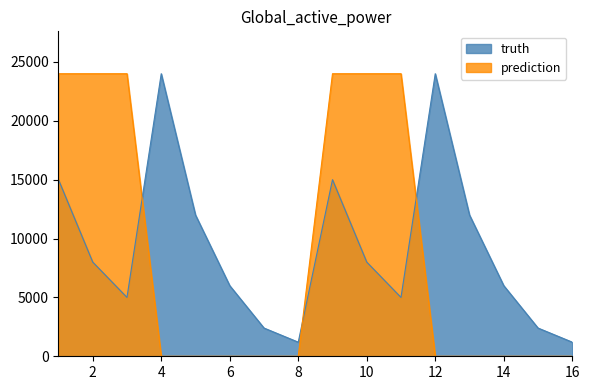

What are all the series names shown in the legend?

truth, prediction